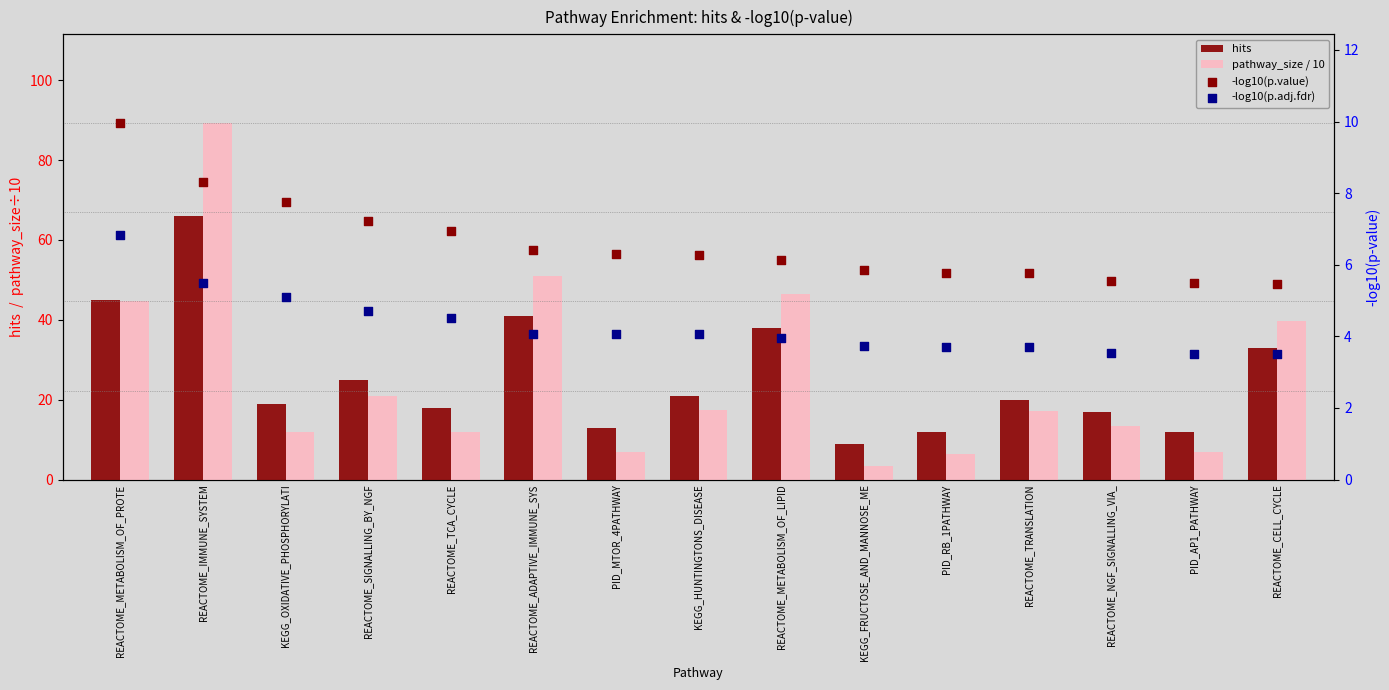

At which category is the sum across all series the highest?

REACTOME_IMMUNE_SYSTEM